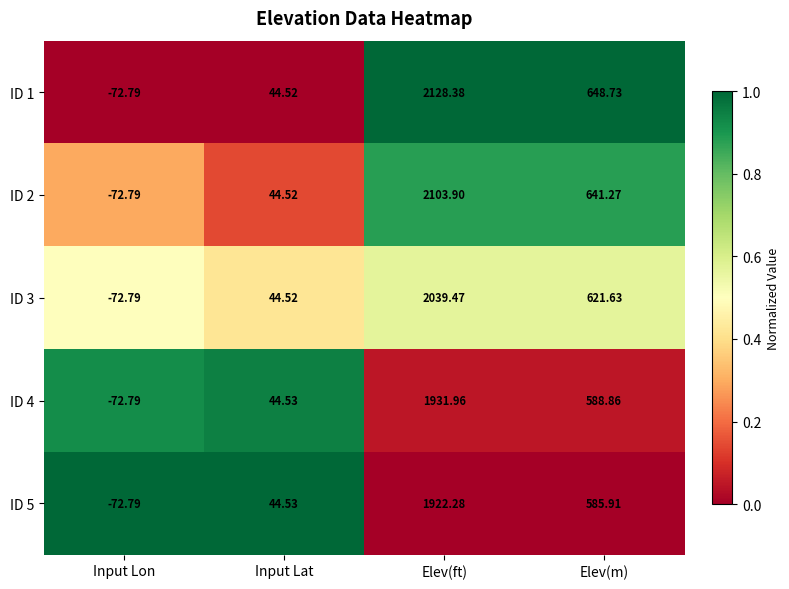

Where does the ID 2 series first go above 641?

Elev(ft)